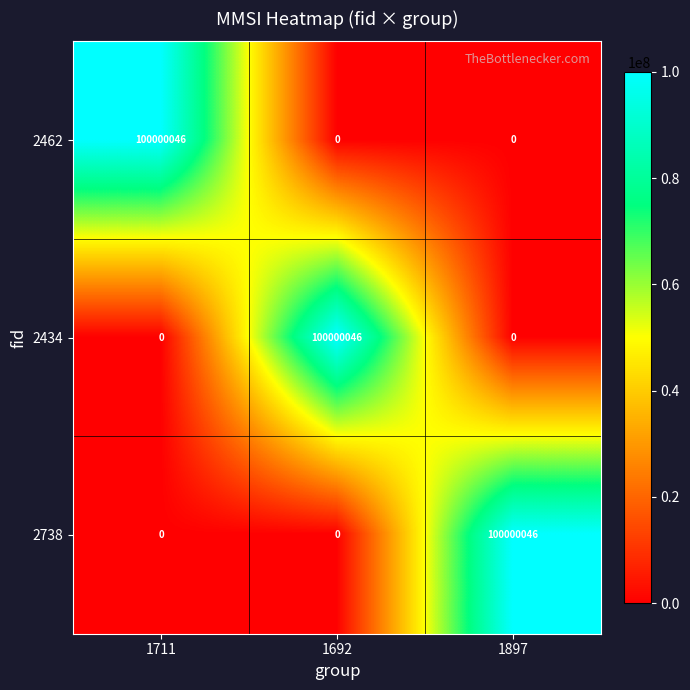

What is the difference between the highest and lowest values at 1692?

100000046